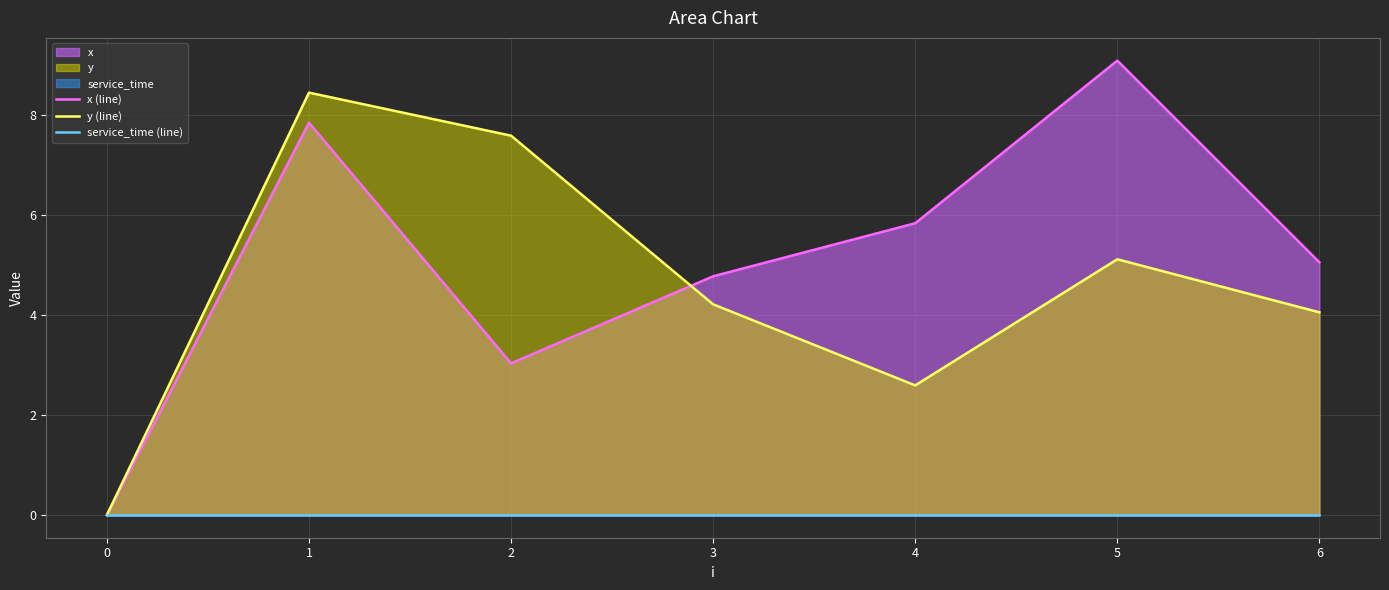

List the series in order of their peak value, lowest first.

service_time (line), y (line), x (line)